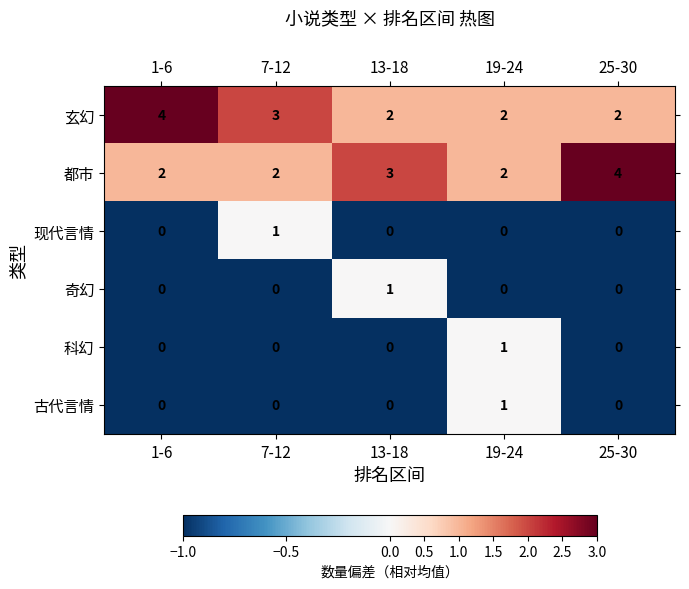

Which series changed the most between 19-24 and 25-30?

都市